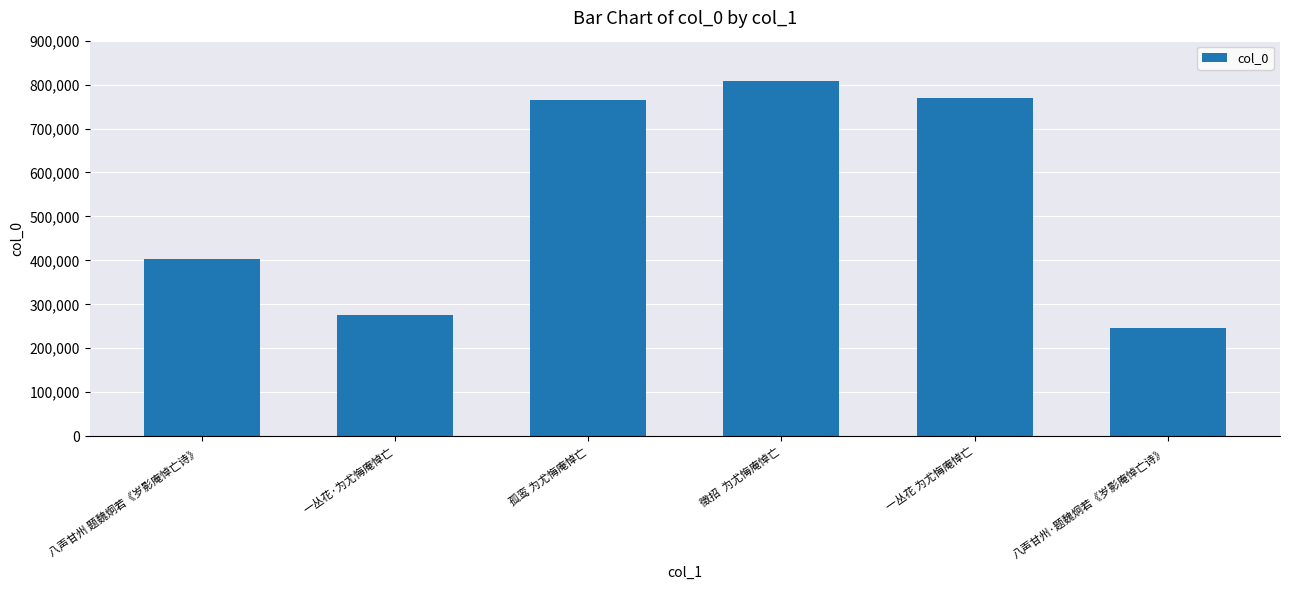

What is the average value?

544594